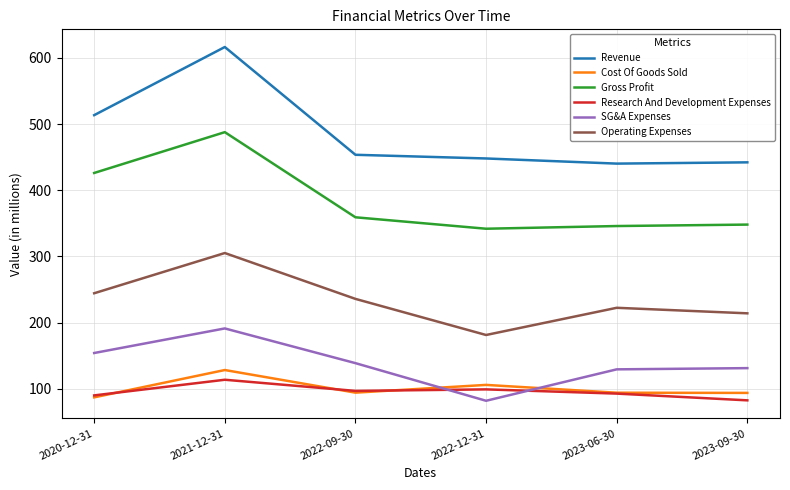

What is the lowest value of the Revenue series?

440.2